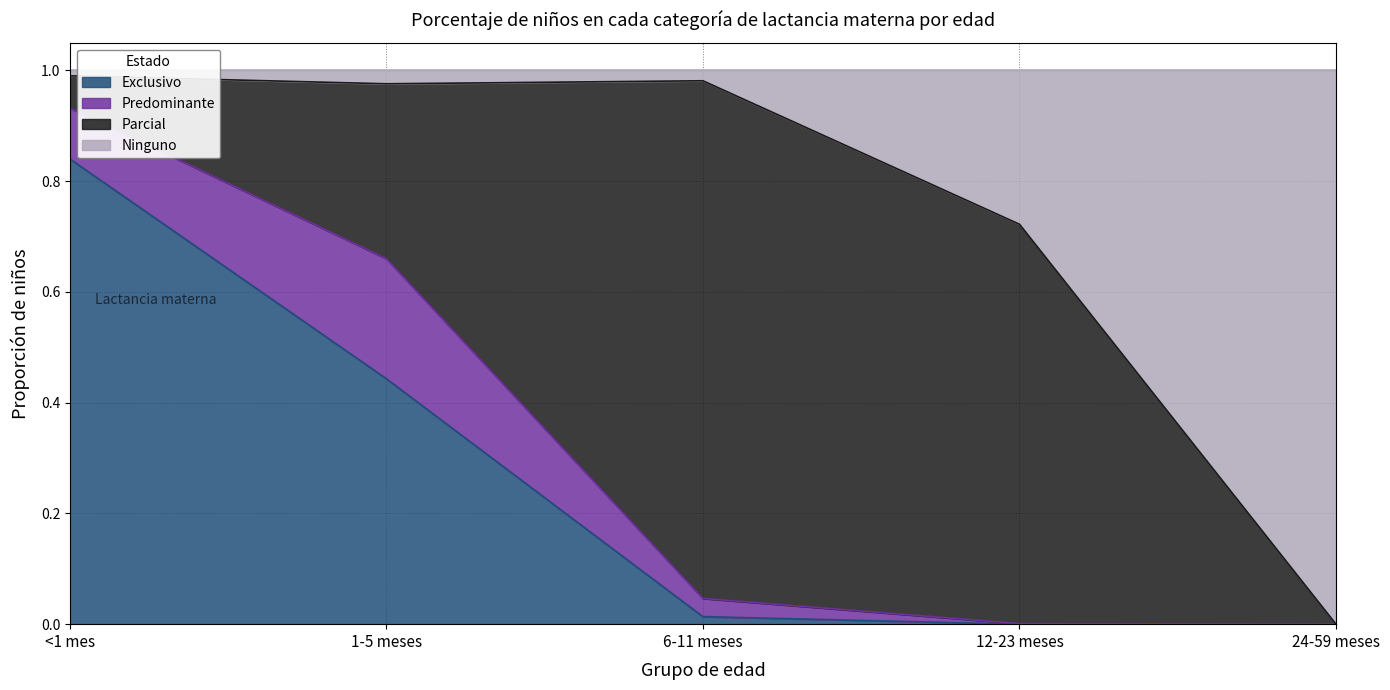

At which label is Exclusivo closest to 0?

12-23 meses